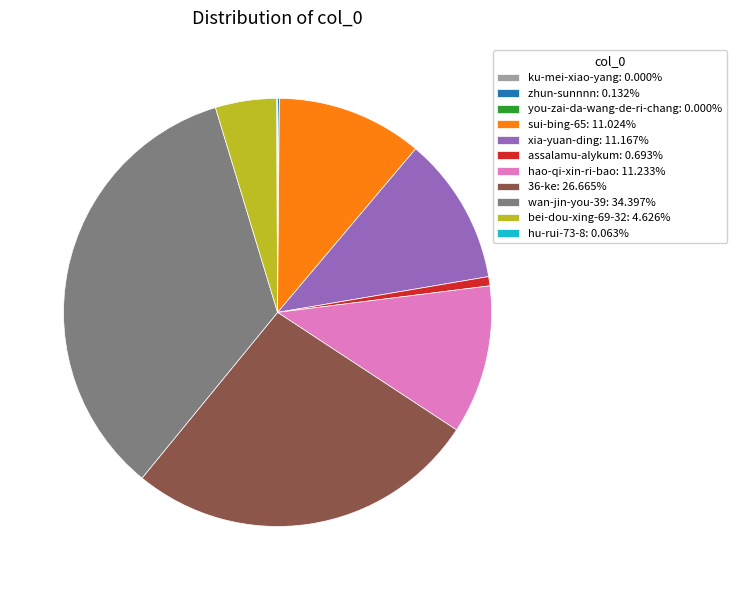

Is there a majority slice in this chart?

No